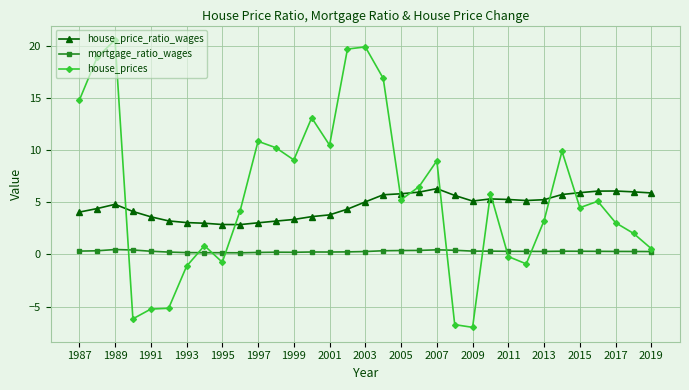

Which series has the largest range (max minus min)?

house_prices